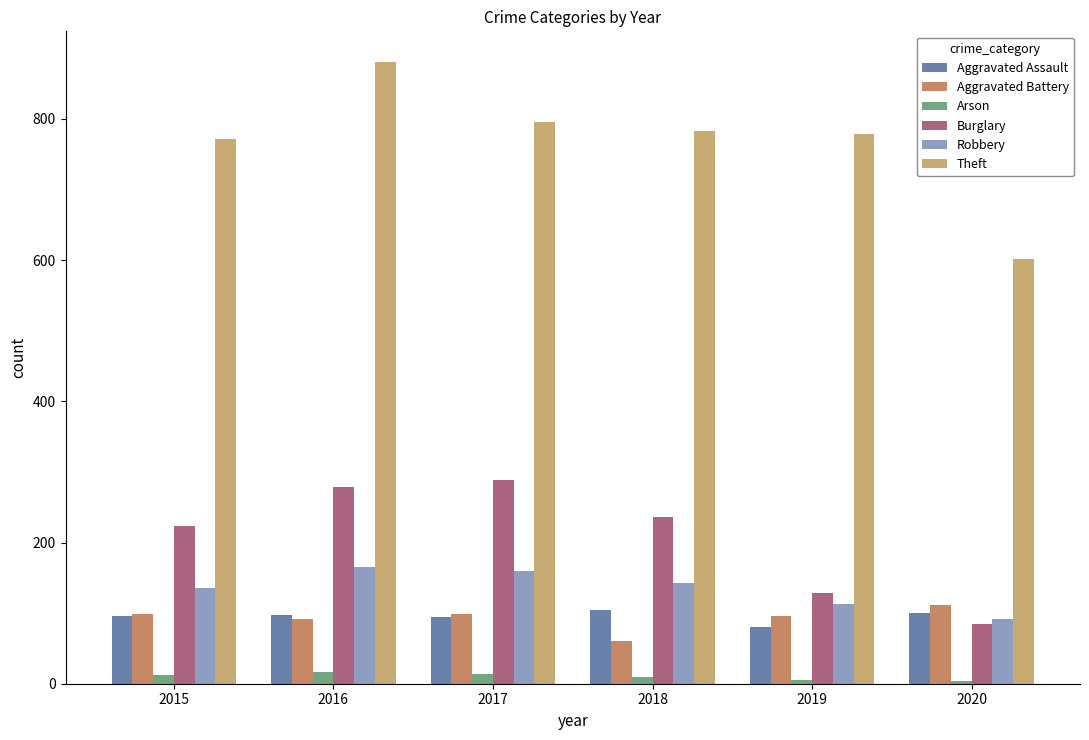

How many groups of bars are there?

6